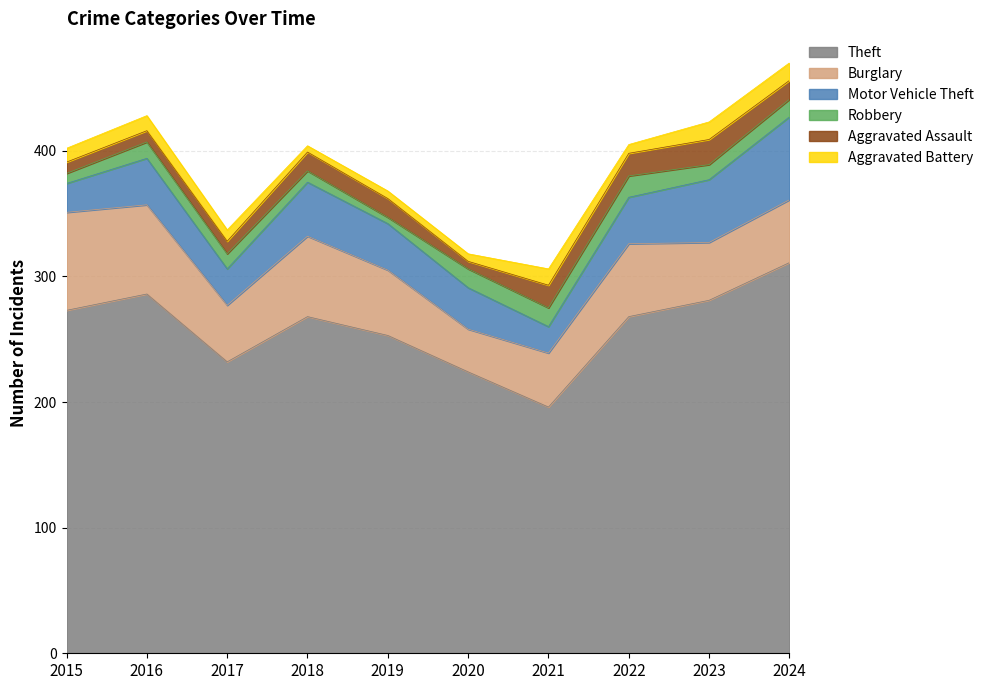

True or false: Burglary has more than 2 interior local peaks.

False